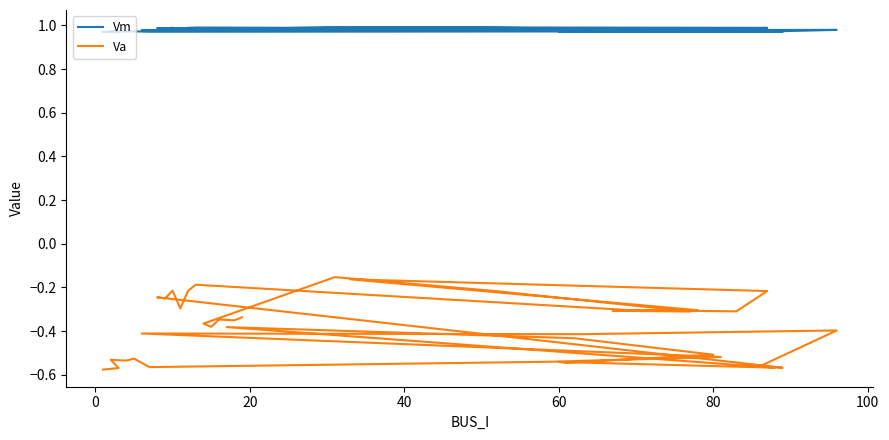

What is the average value of the Vm series?

1.0